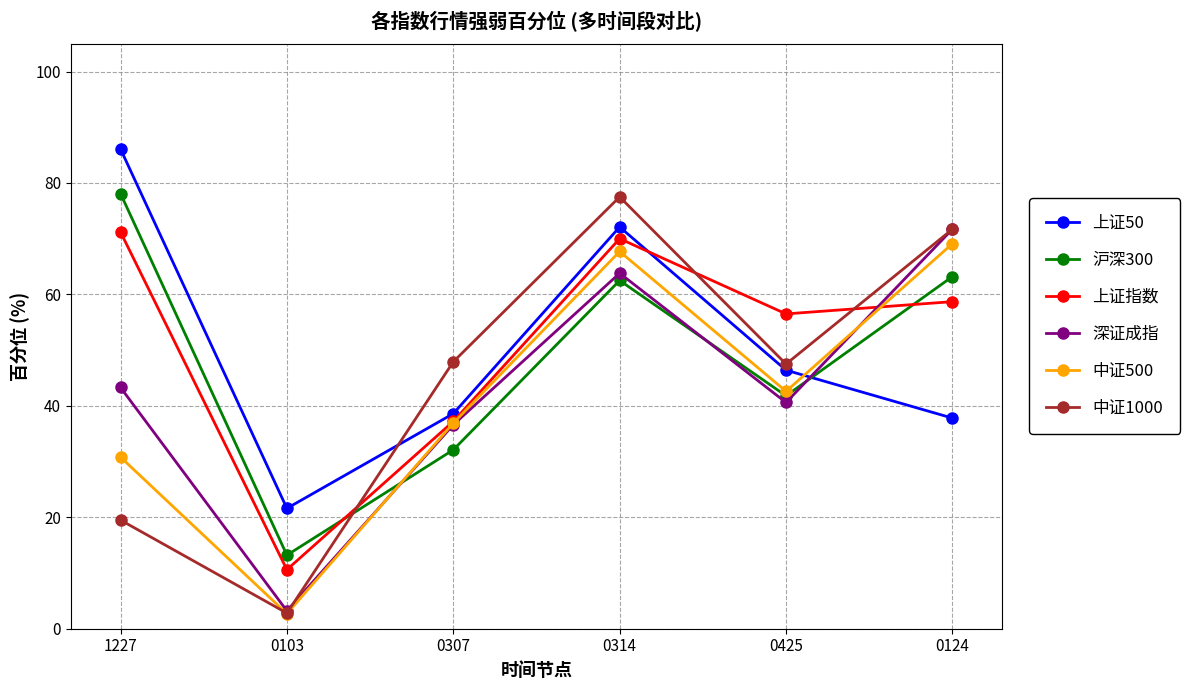

What is the sum of all 上证指数 values?

304.2